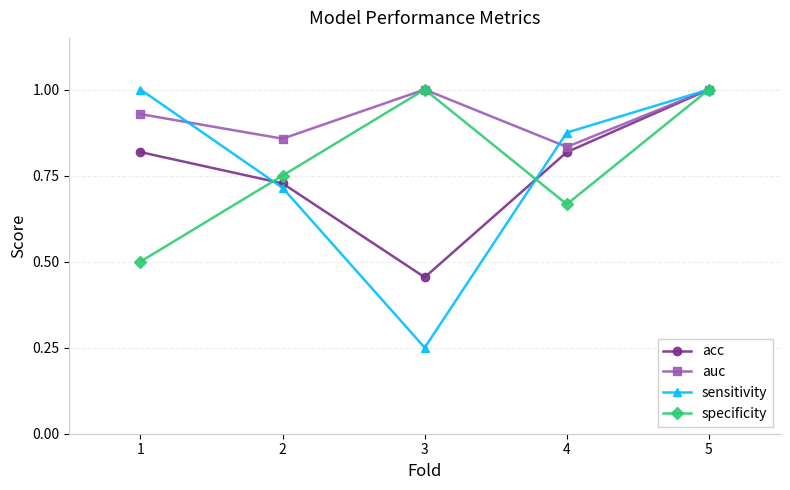

Rank the series at 1 from highest to lowest value.

sensitivity, auc, acc, specificity